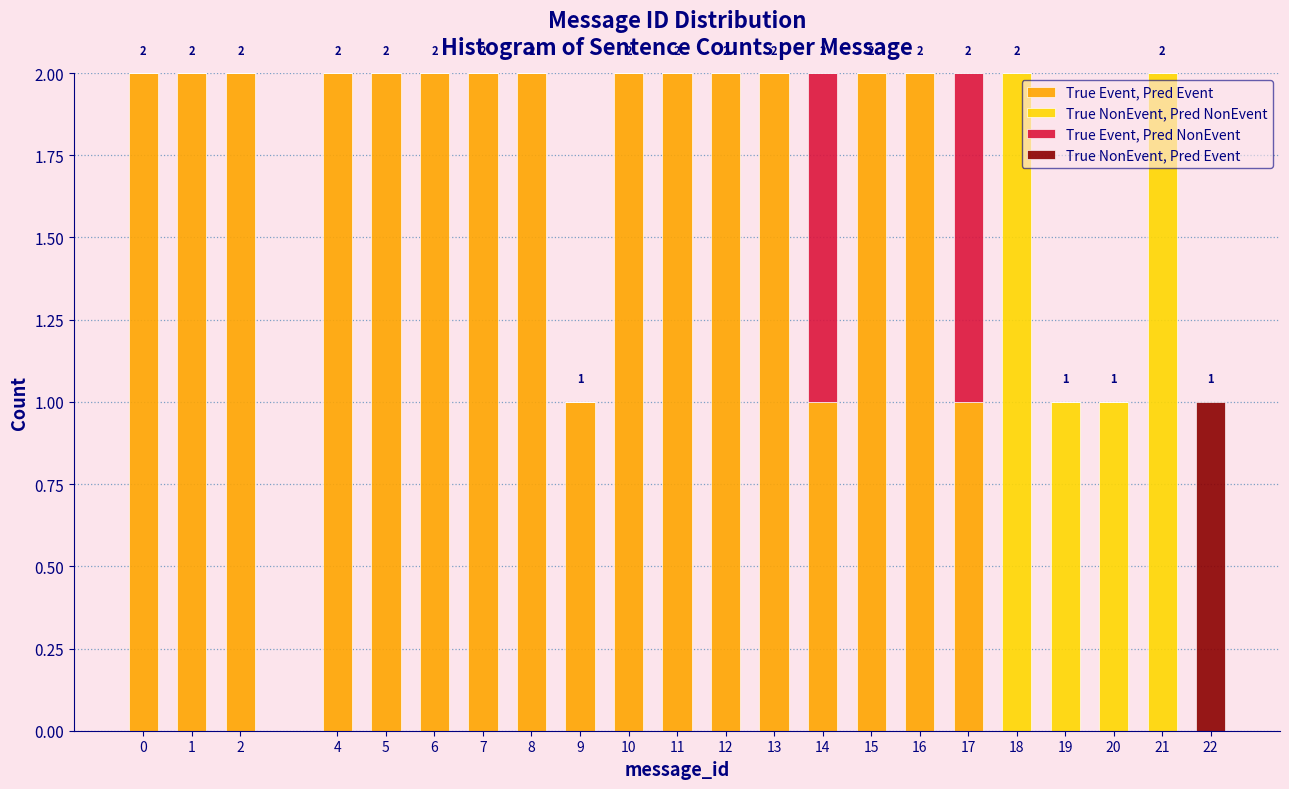

Is it true that True Event, Pred Event equals 2 at 1?

True